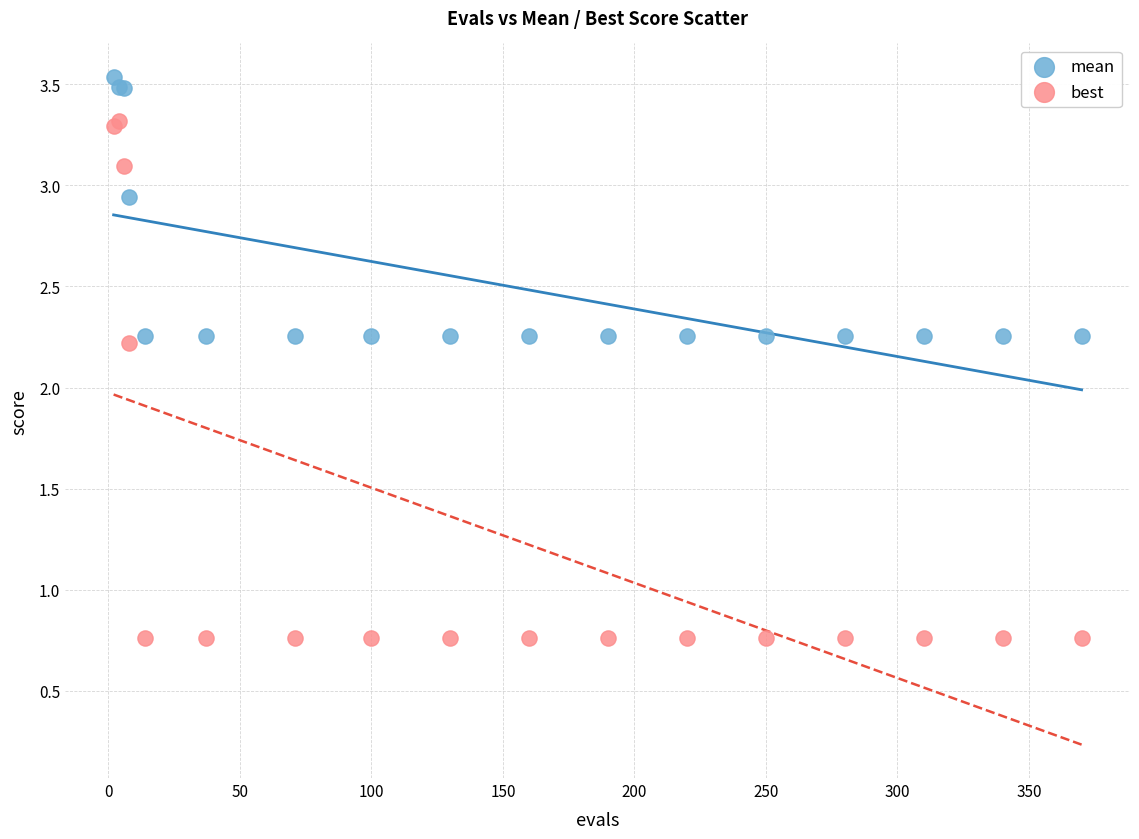

What is the X range (max minus min) for the scatter plot?

368.0